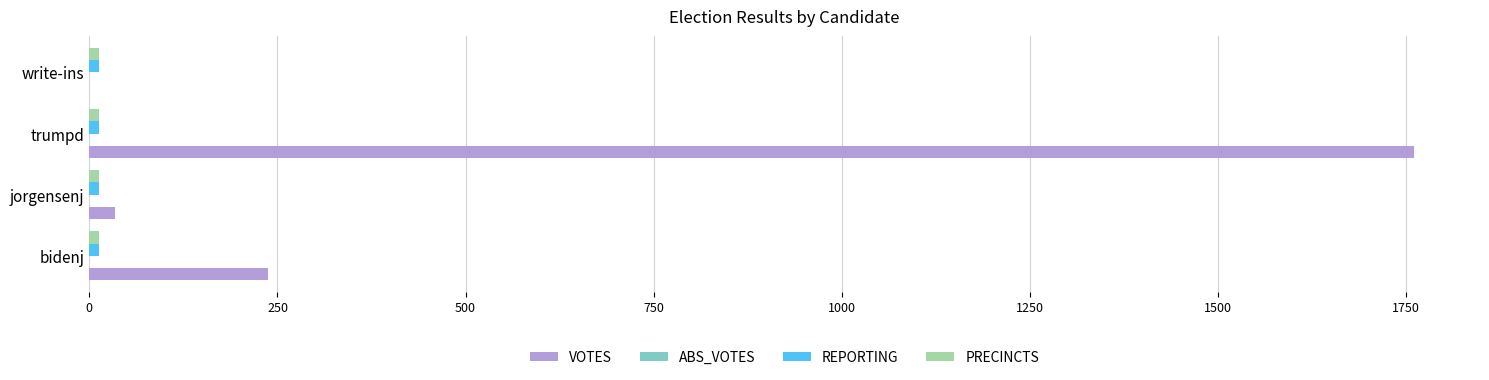

Which label corresponds to the largest value in the chart?

trumpd